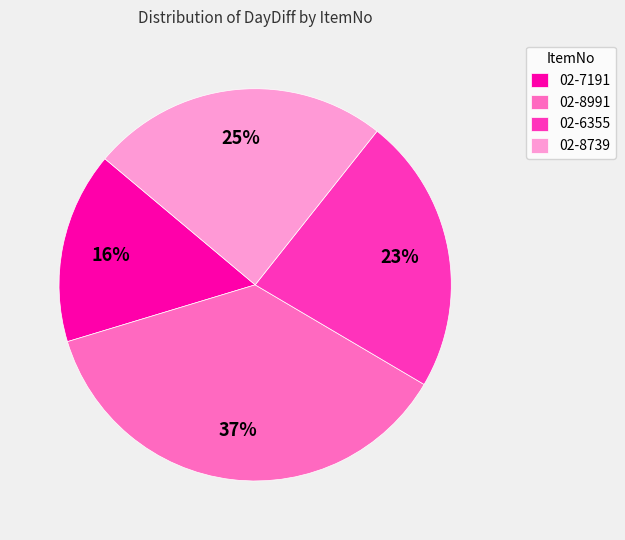

Does any single category account for the majority?

No